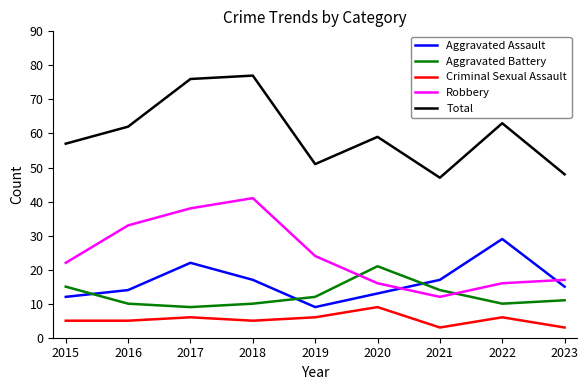

Rank the series at 2021 from lowest to highest value.

Criminal Sexual Assault, Robbery, Aggravated Battery, Aggravated Assault, Total